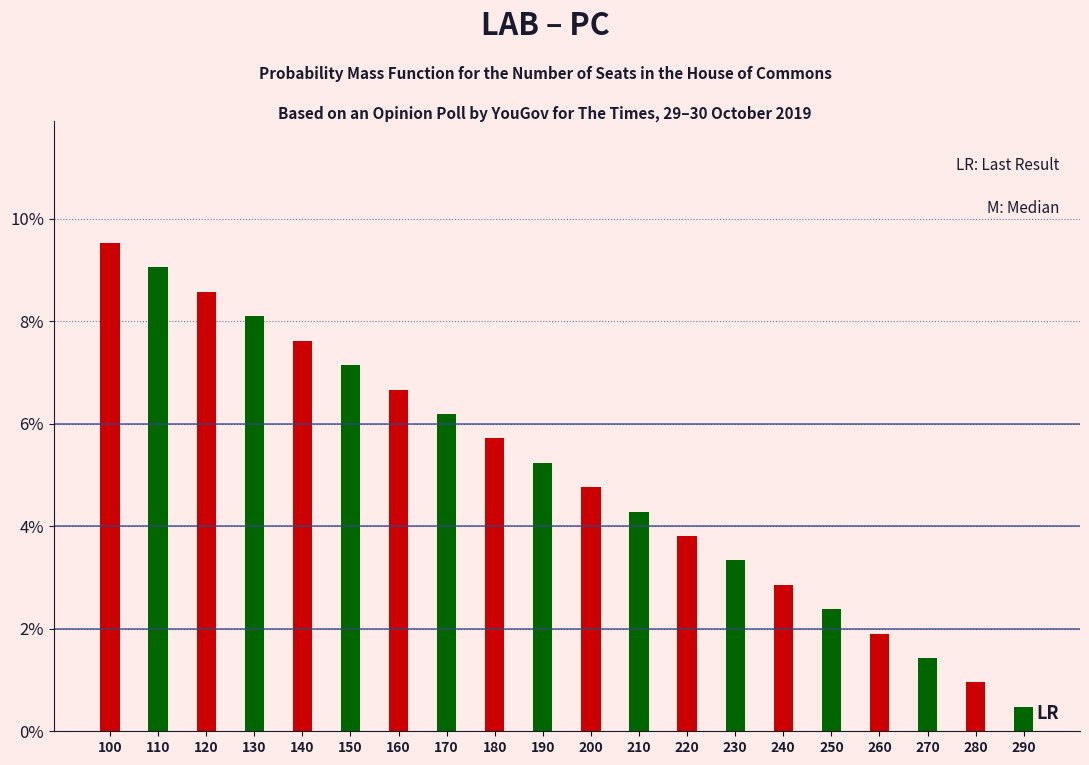

What is the difference between the highest and lowest values at 120?

0.5